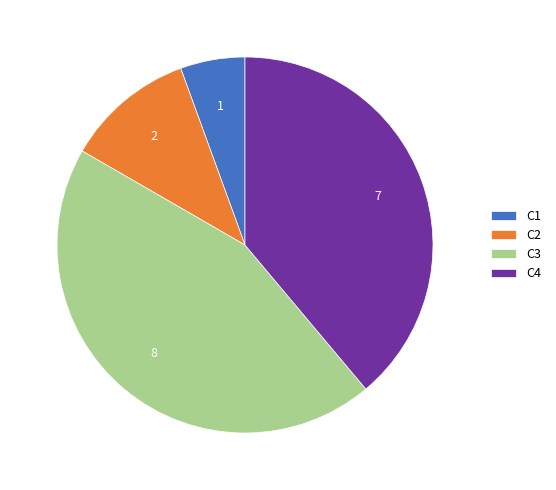

Rank the categories by value from highest to lowest.

C3, C4, C2, C1